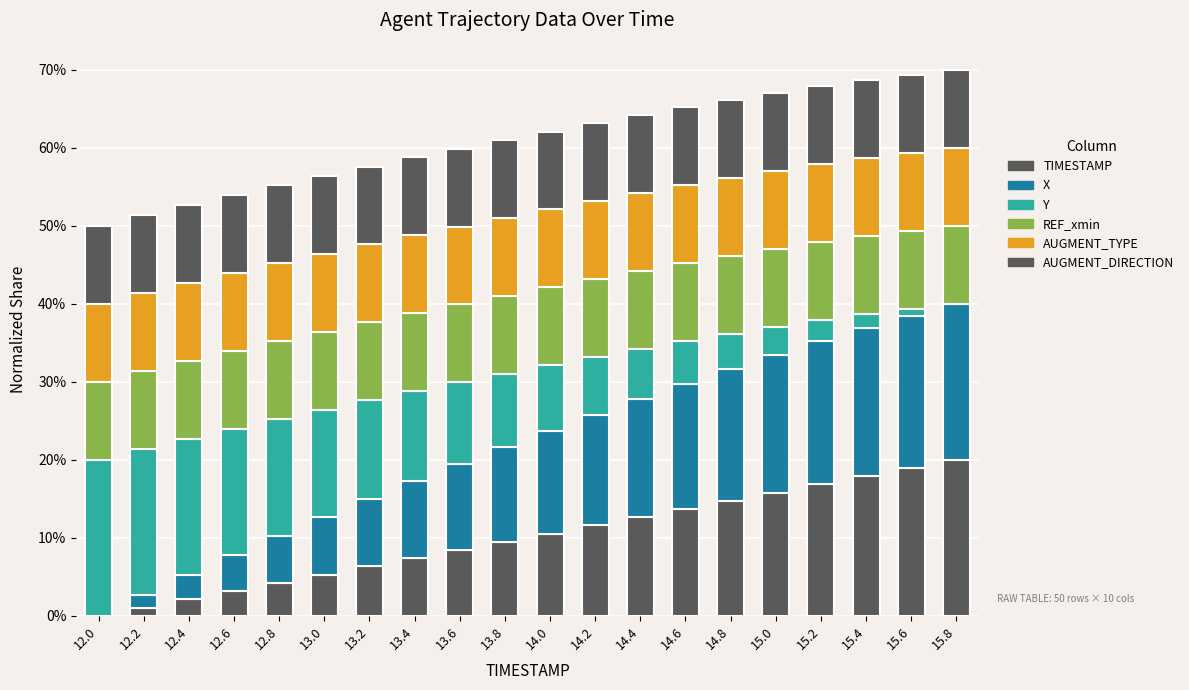

Which series has the largest range (max minus min)?

TIMESTAMP